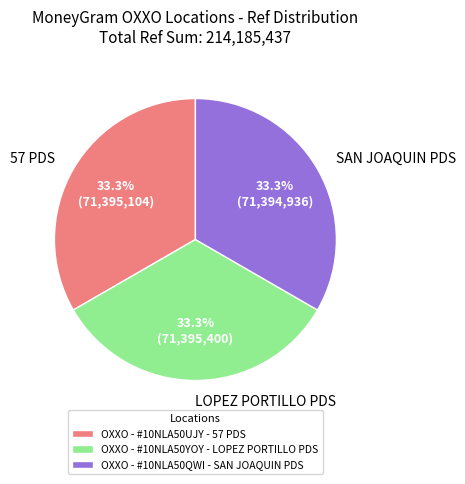

What percentage is the OXXO - #10NLA50YOY - LOPEZ PORTILLO PDS slice, to the nearest percent?

33%